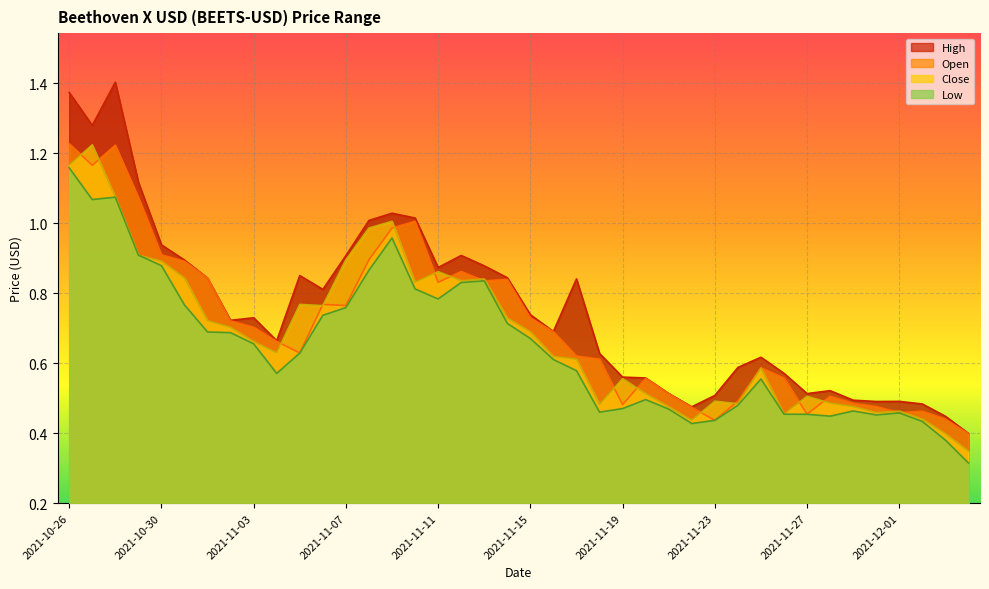

What is the difference between the highest and lowest values at 2021-11-05?

0.2